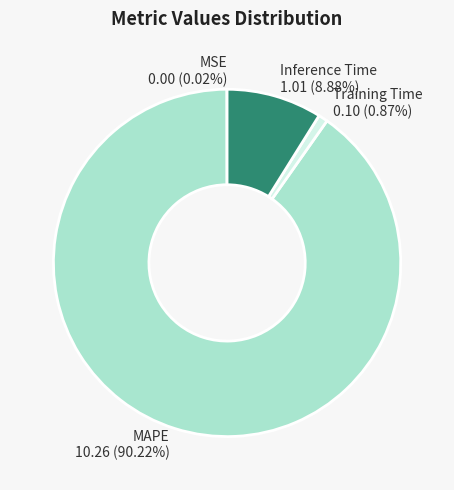

Between MAPE and Training Time, which is larger?

MAPE